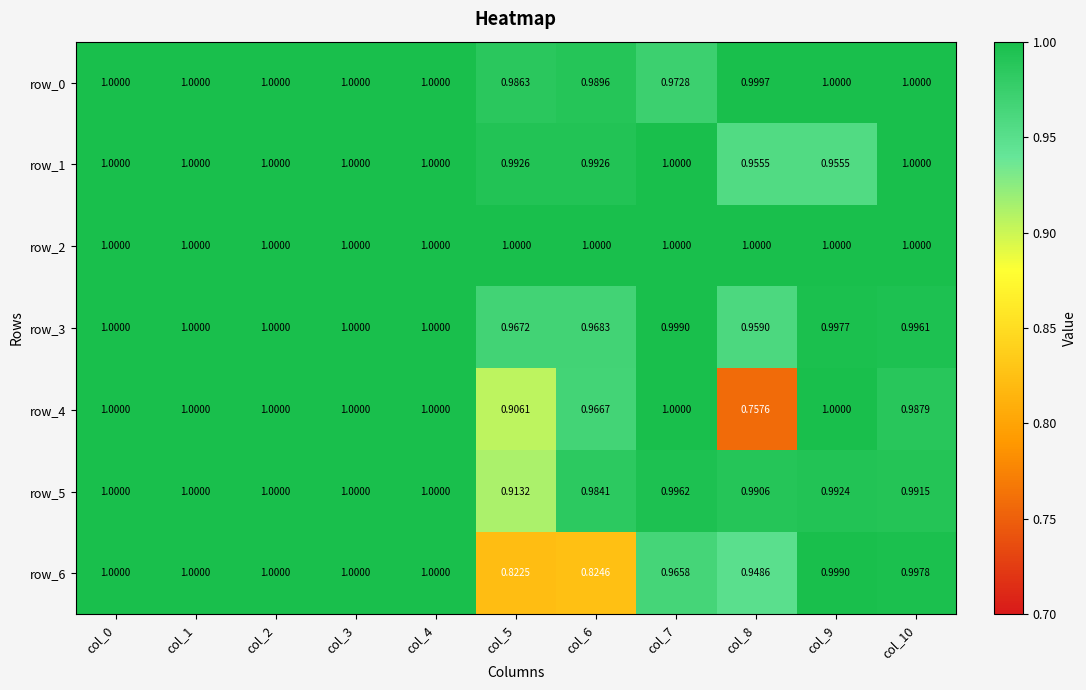

Is the value of row_2 at col_1 greater than the value of row_0 at col_7?

Yes